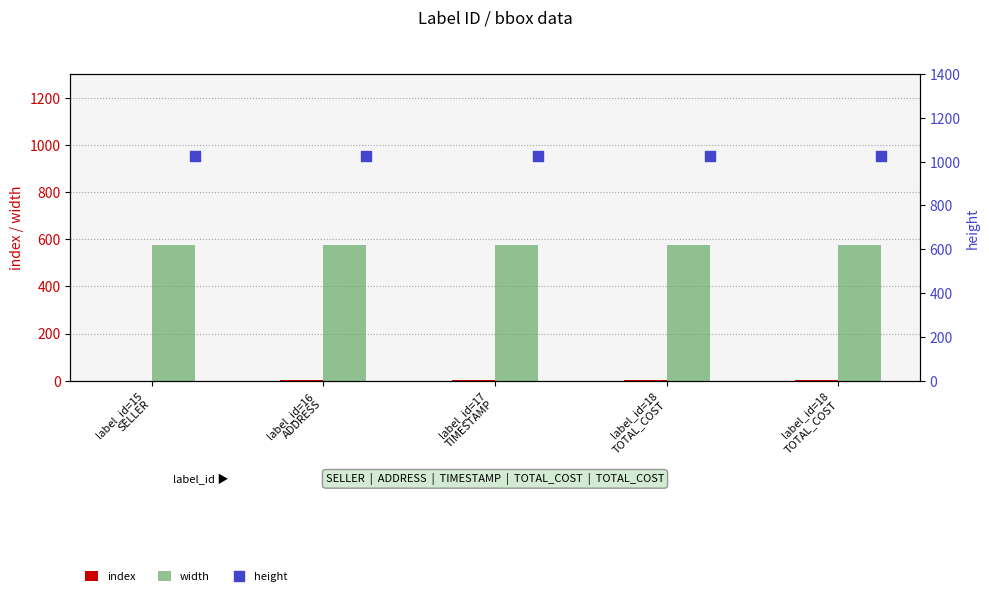

Which series has the largest total across all categories?

height